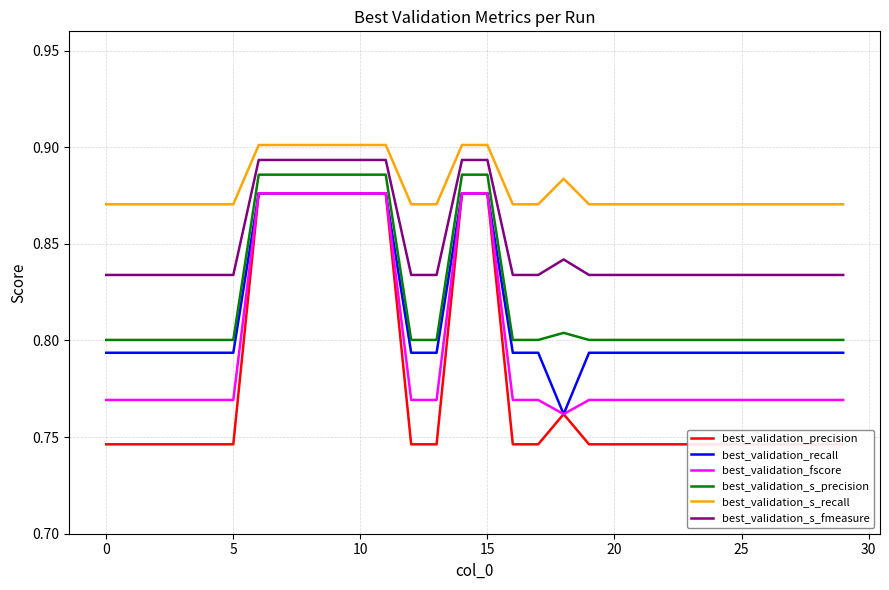

The value of best_validation_s_precision at 0 is 0.8. True or false?

True